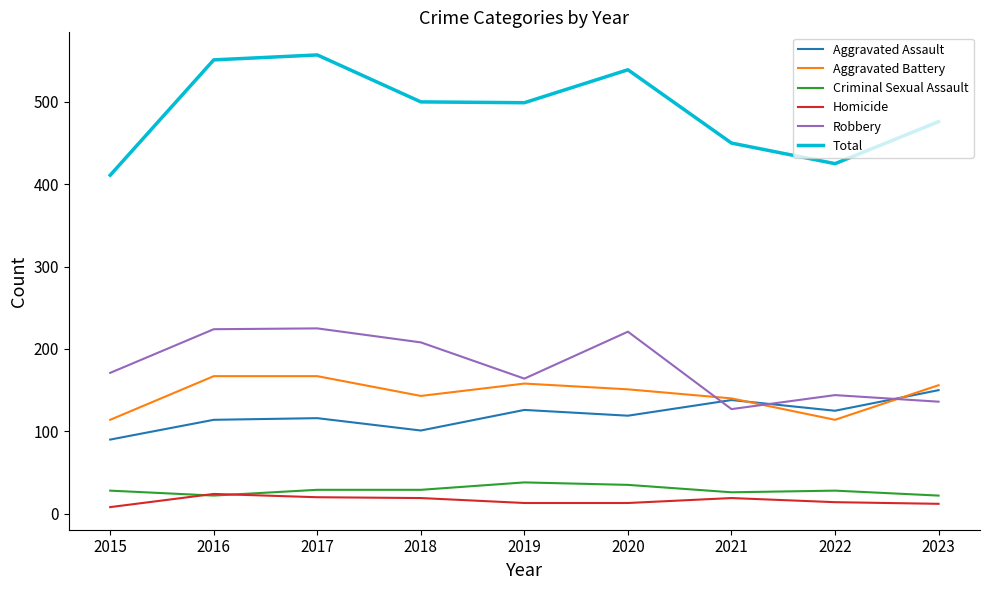

Rank the series by their maximum value, from lowest to highest.

Homicide, Criminal Sexual Assault, Aggravated Assault, Aggravated Battery, Robbery, Total